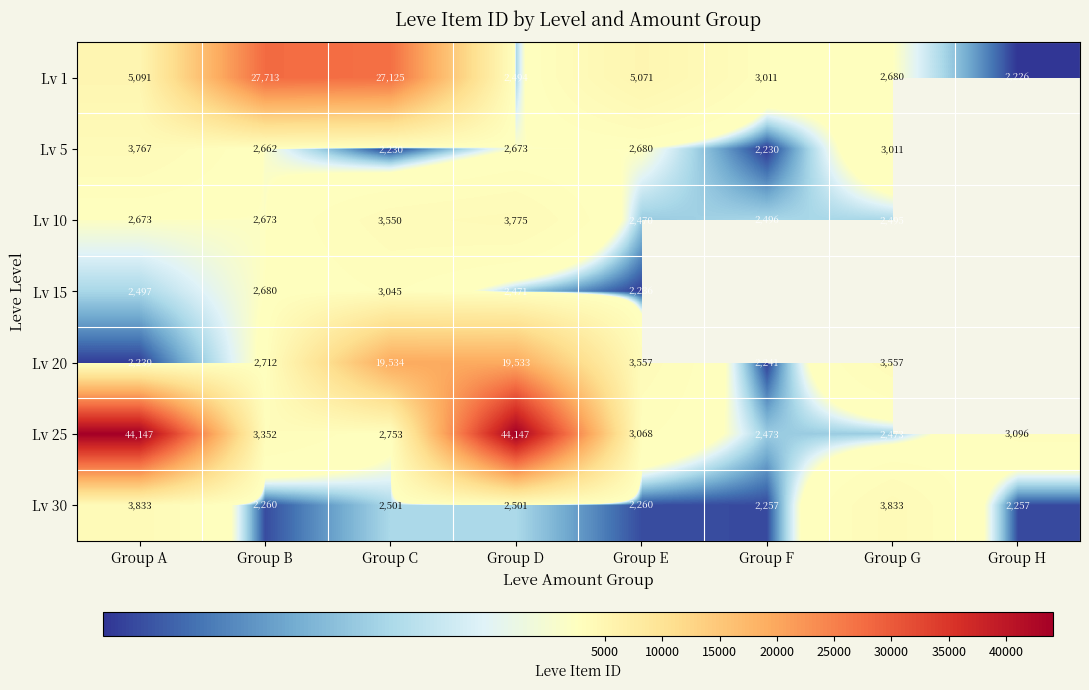

At which label is Lv 25 closest to 23310?

Group B